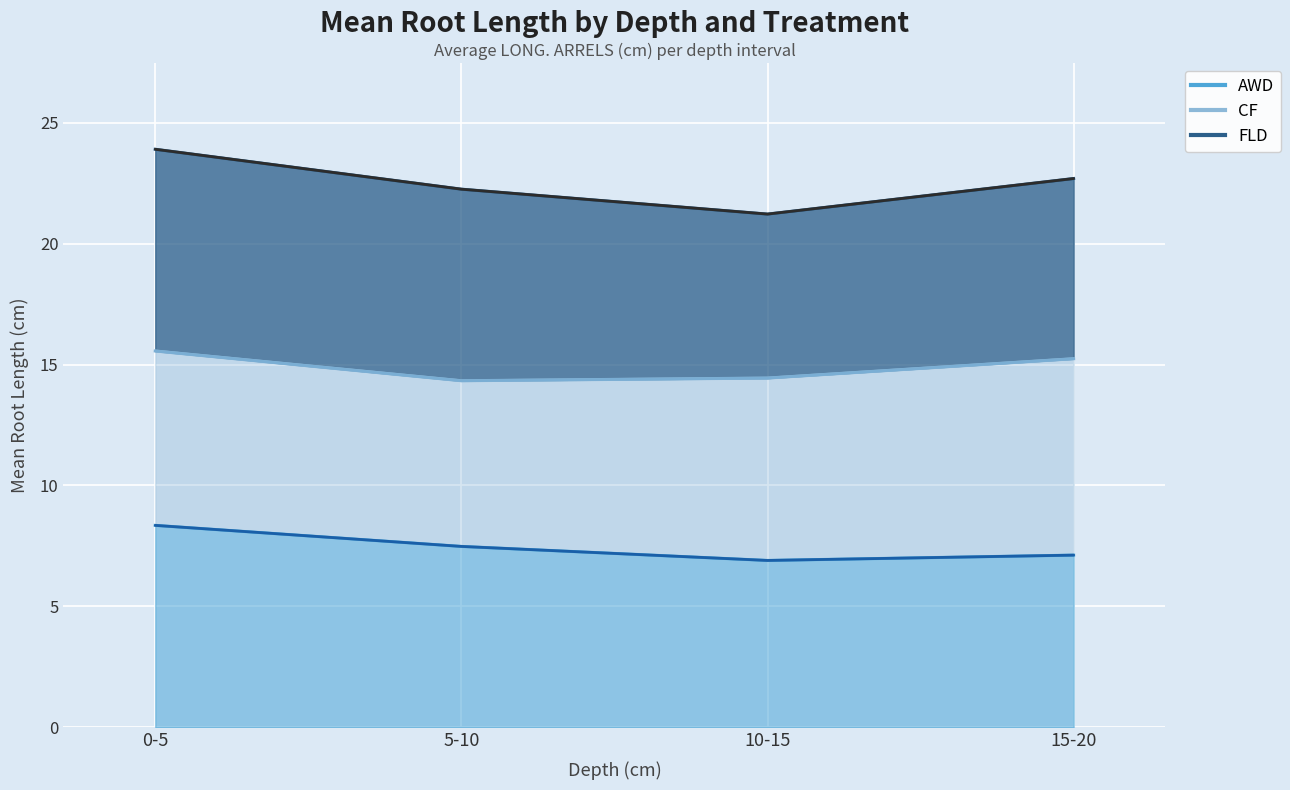

List the series in order of their peak value, highest first.

FLD line, CF line, AWD line